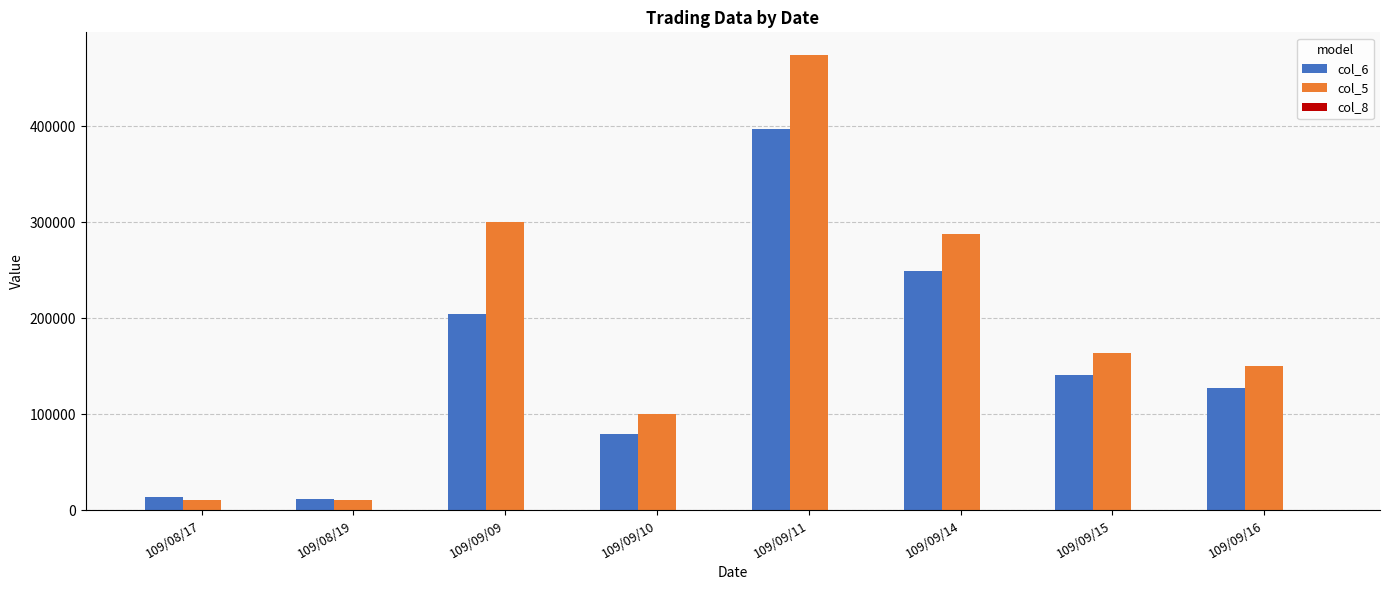

Which series changed the most between 109/09/11 and 109/09/16?

col_5